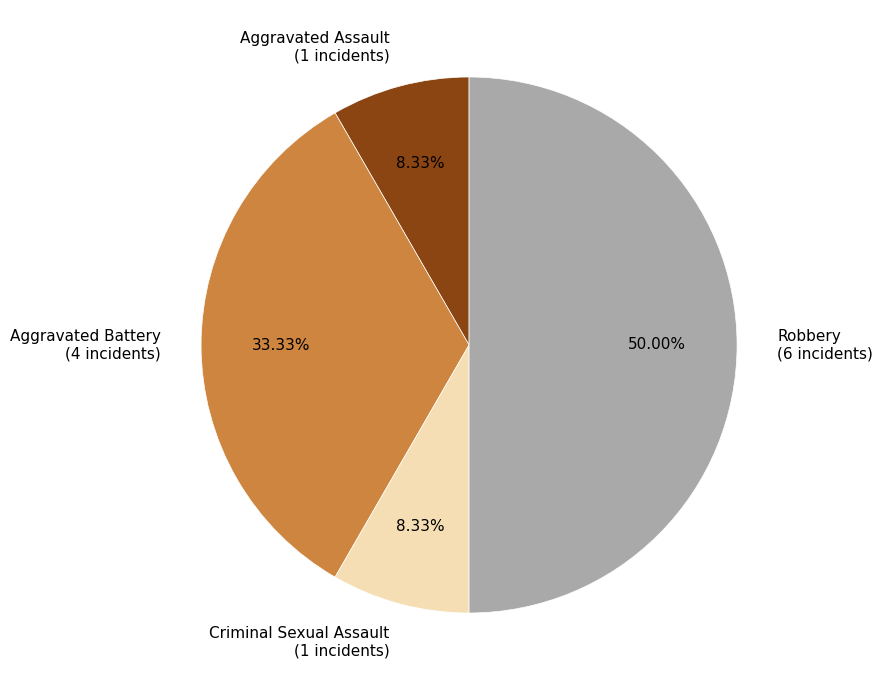

How many slices are in this pie chart?

4